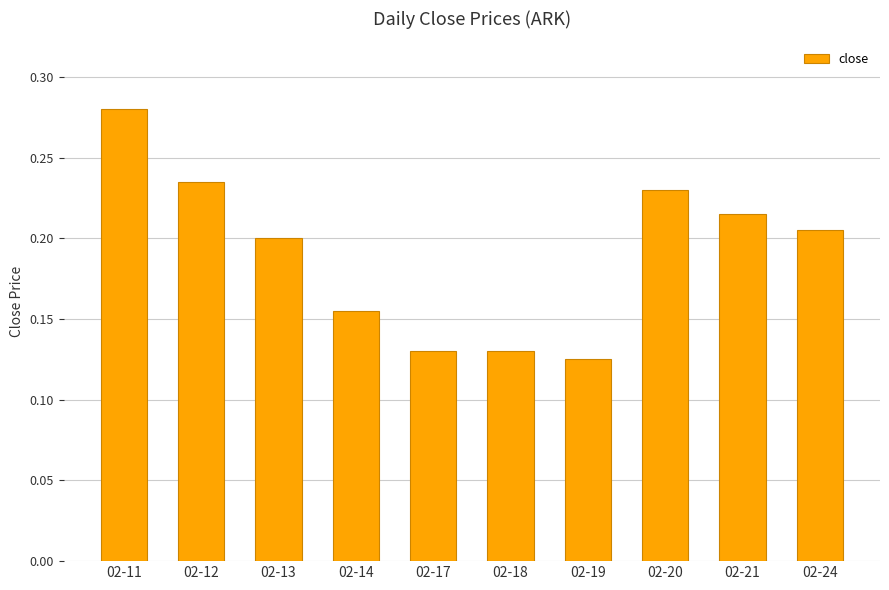

At which category does the chart reach its peak across all series?

02-11